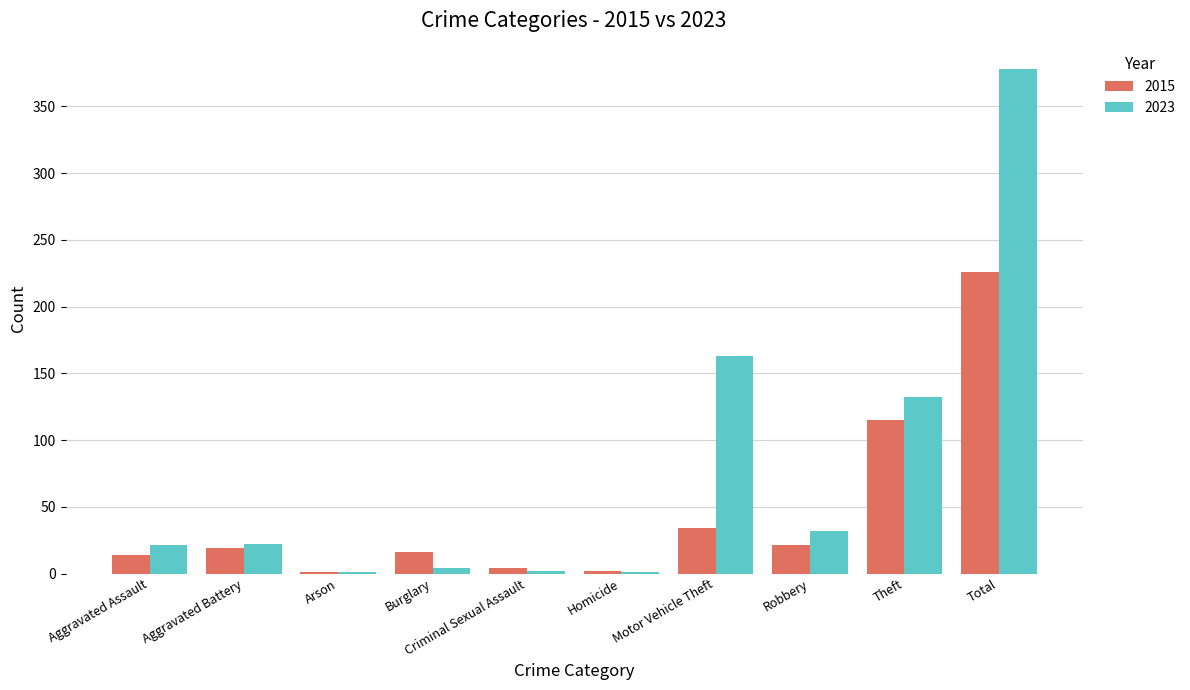

How many groups of bars are there?

10